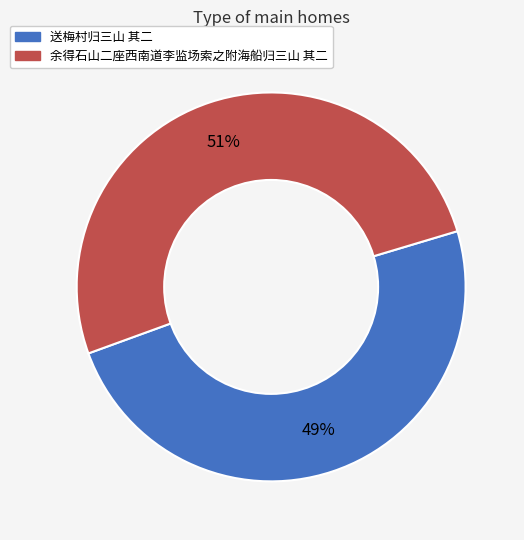

Between 送梅村归三山 其二 and 余得石山二座西南道李监场索之附海船归三山 其二, which is larger?

余得石山二座西南道李监场索之附海船归三山 其二